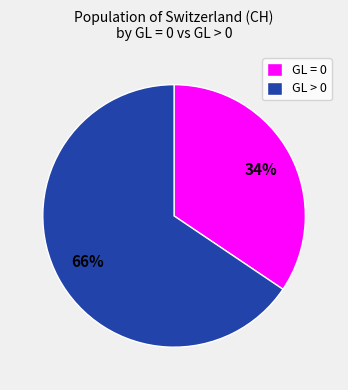

Do GL = 0 and GL > 0 together represent more than half of the pie?

Yes